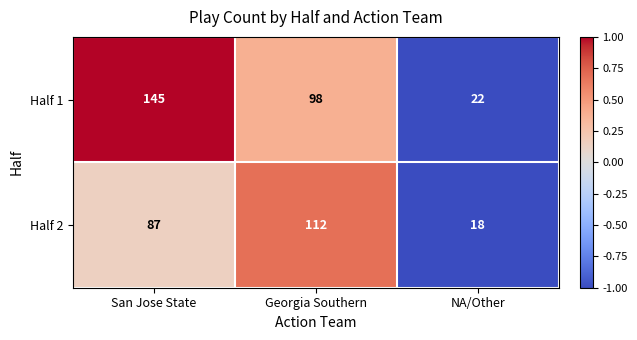

Rank the series at San Jose State from lowest to highest value.

Half 2, Half 1